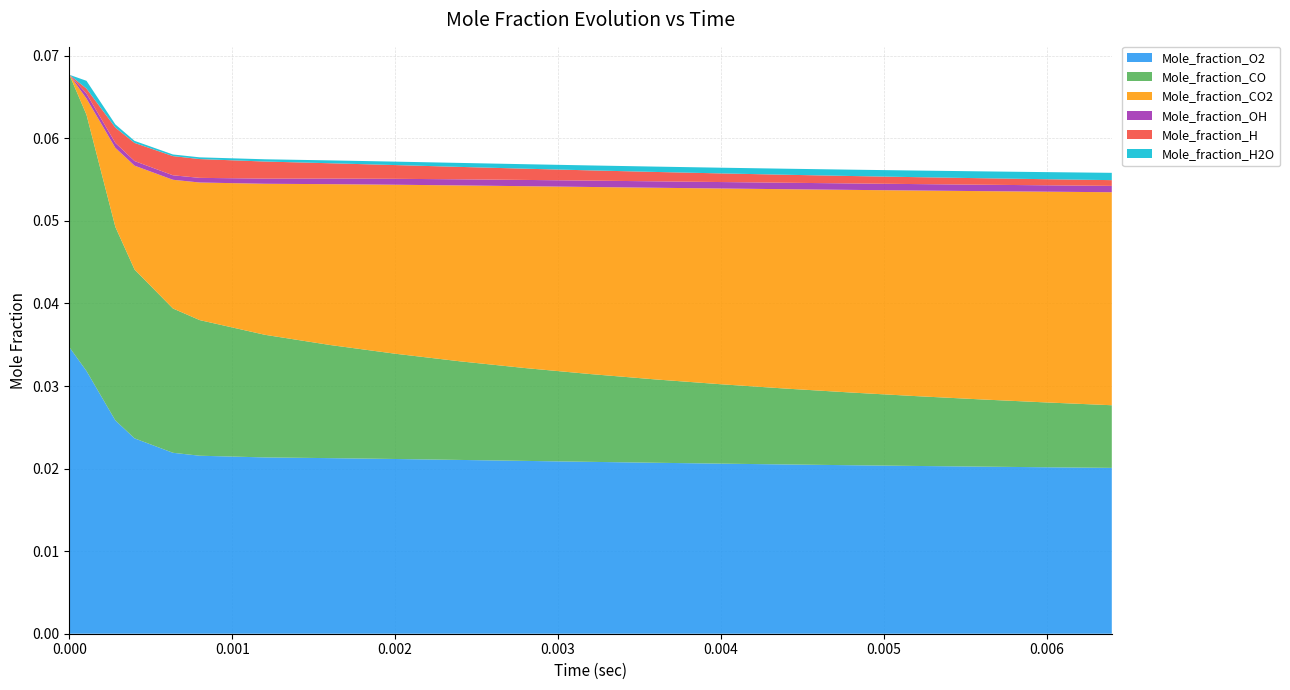

Does the chart have visible grid lines?

Yes